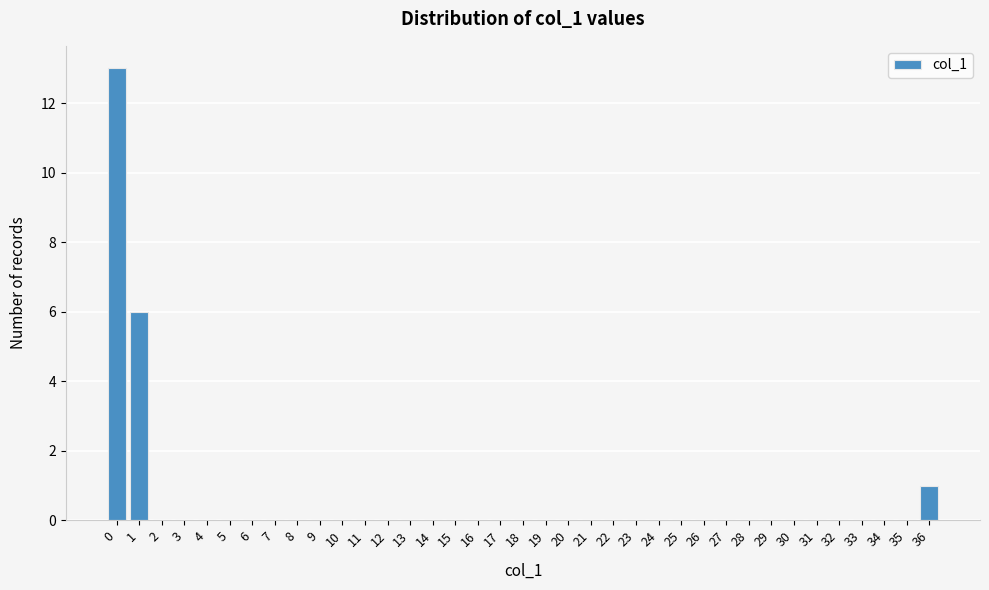

What is the height of the bar covering -0.5 to 0.5 on the x-axis? The values are not printed on the chart, so give them approximately, as read against the axis.

13